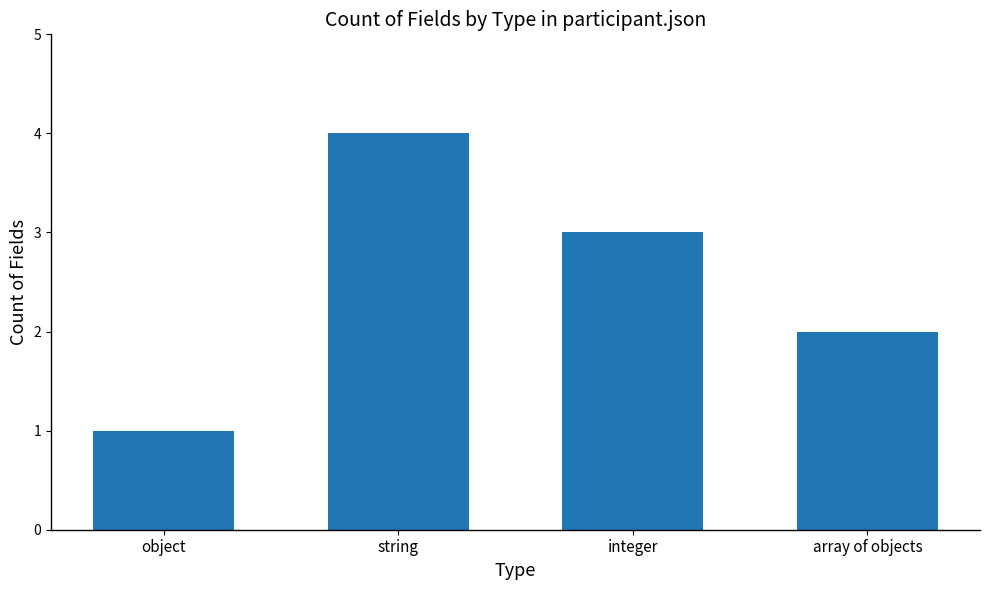

Where does the data first go above 3?

string